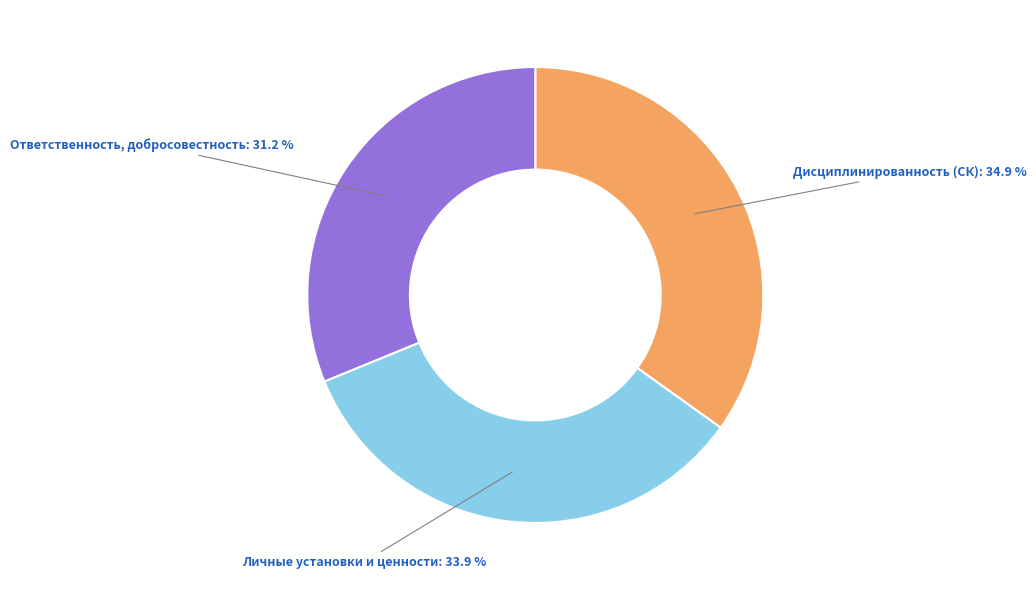

To the nearest percent, what percentage of the pie is Дисциплинированность (СК)?

35%